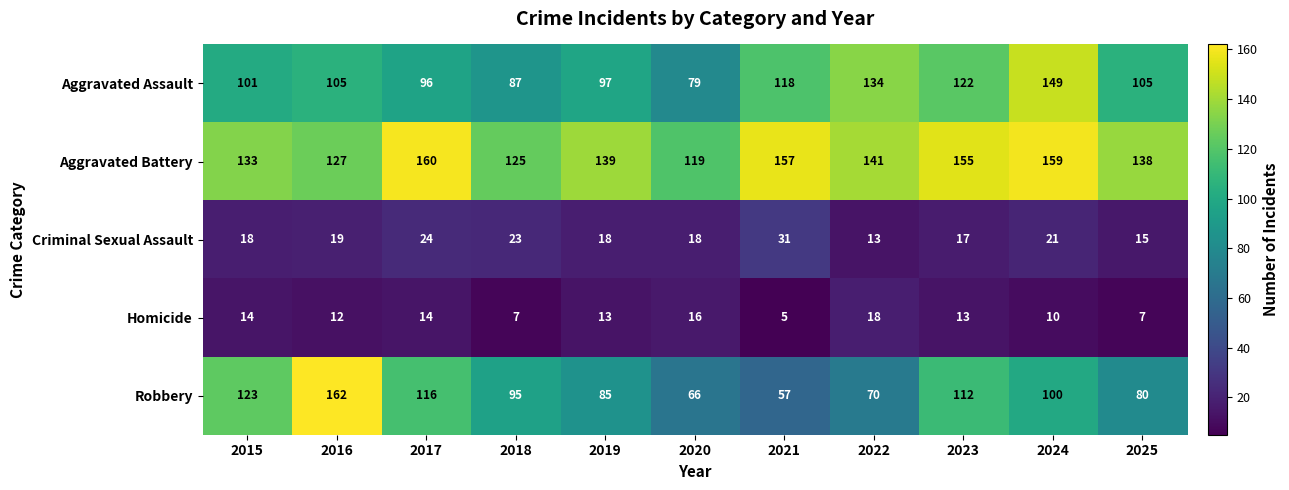

What is the spread (max minus min) of values at 2021?

152